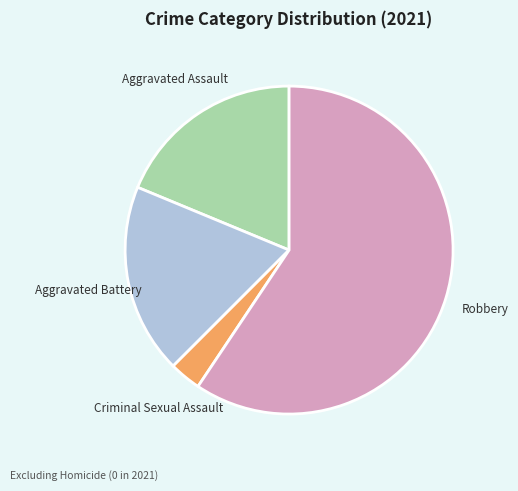

Is there a majority slice in this chart?

Yes